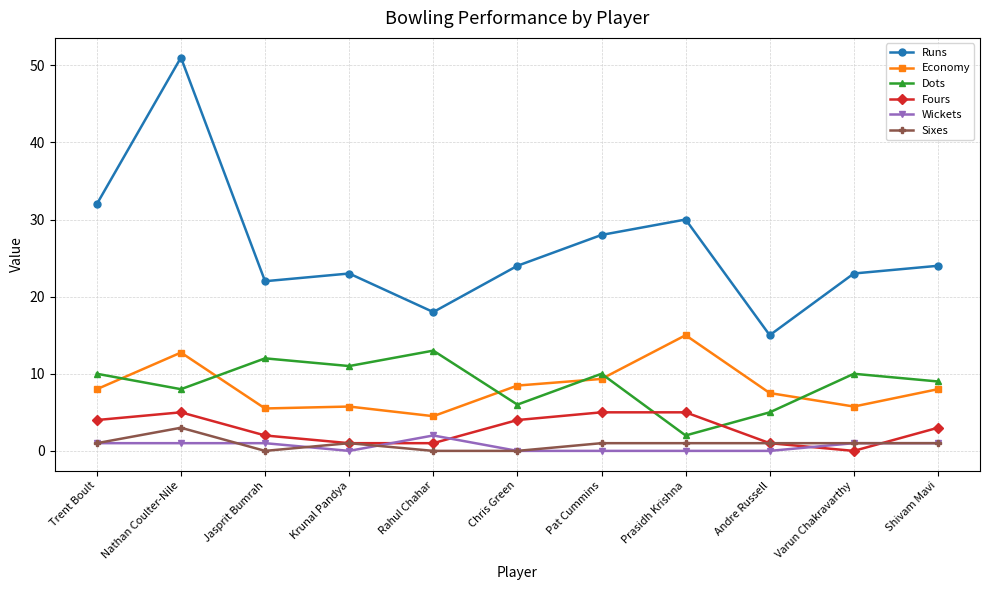

List the series in order of their peak value, highest first.

Runs, Economy, Dots, Fours, Sixes, Wickets